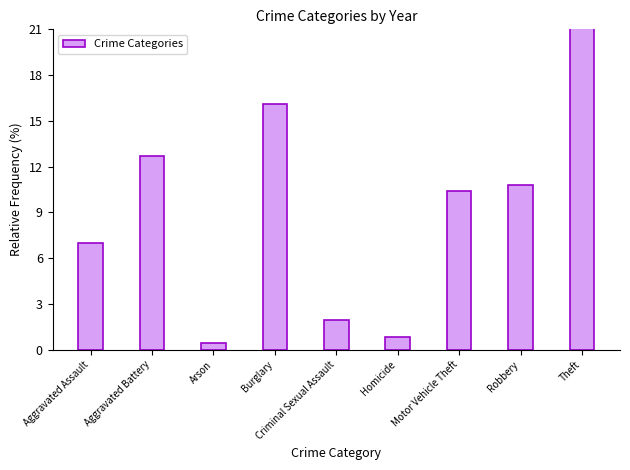

What is the difference between the maximum and minimum values?

39.3